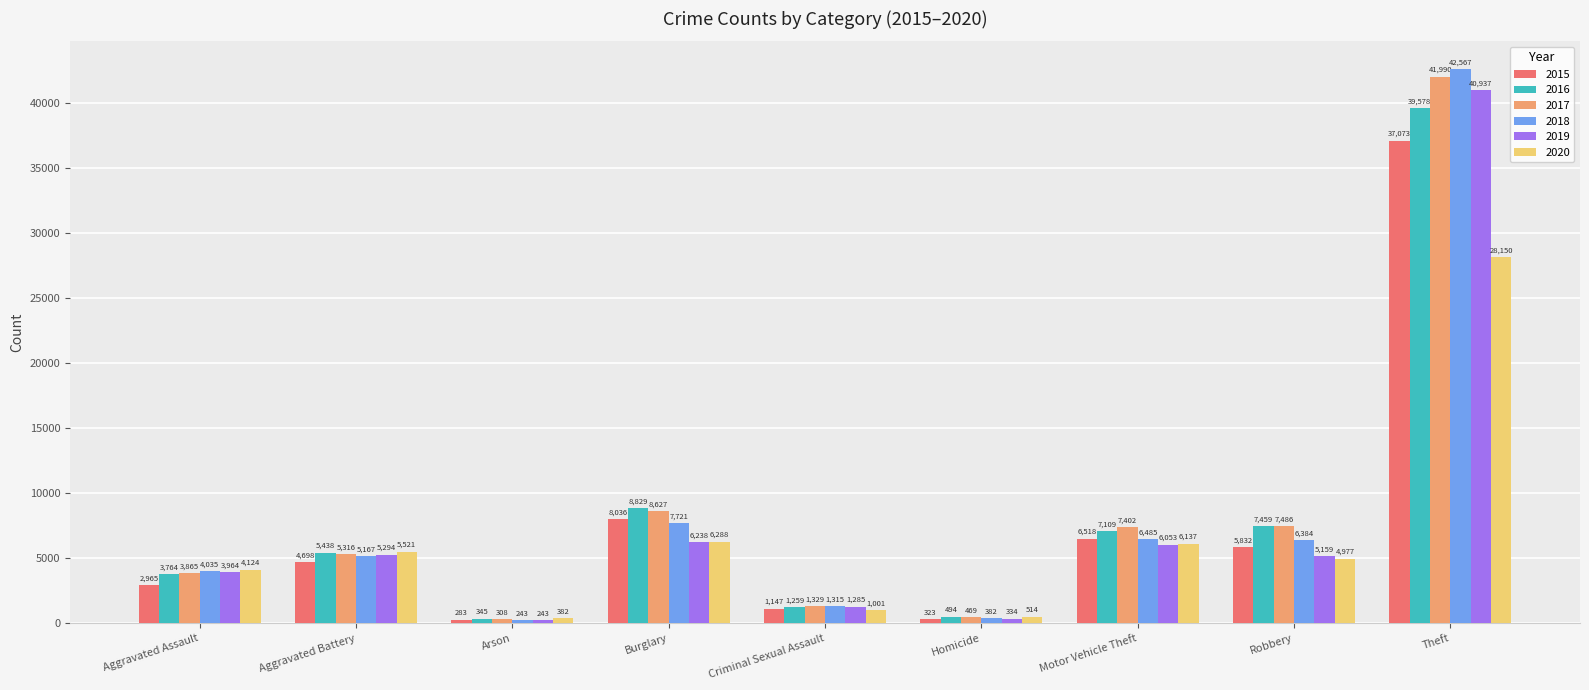

Which category has the highest value in the 2020 series?

Theft